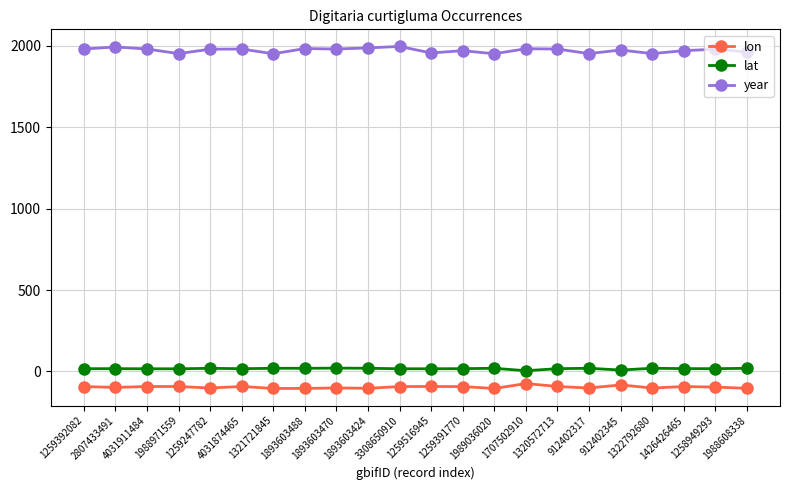

How many distinct data groups are displayed?

3